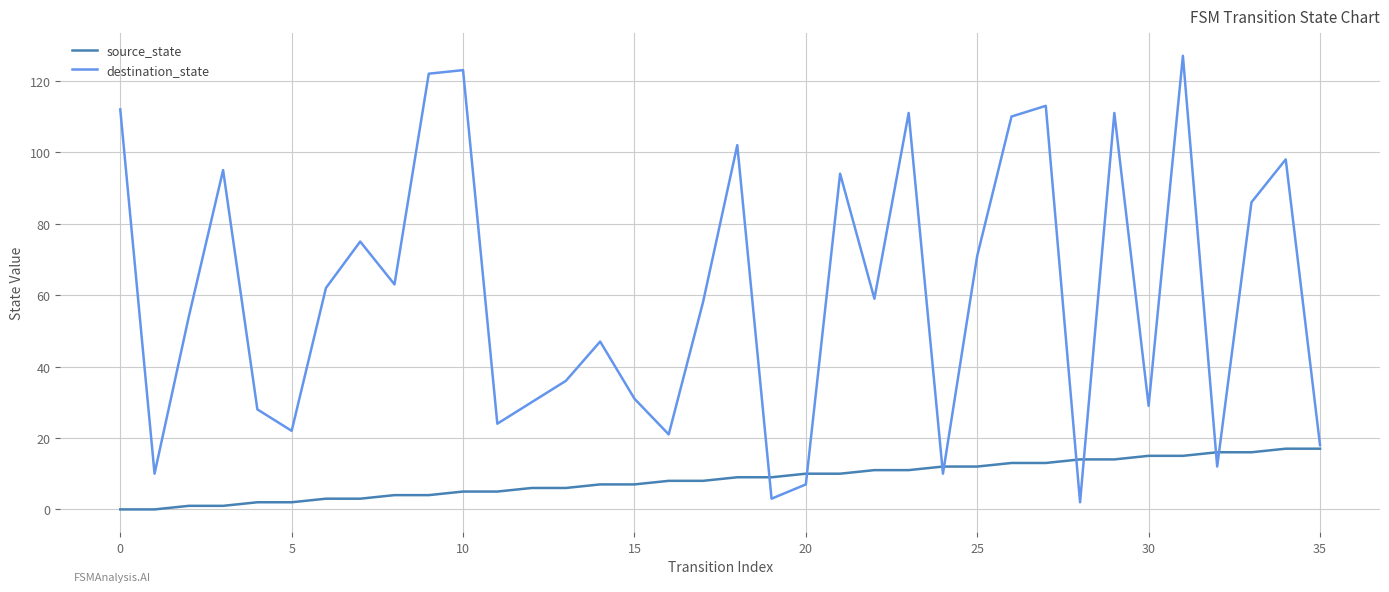

Rank the series by their maximum value, from lowest to highest.

source_state, destination_state